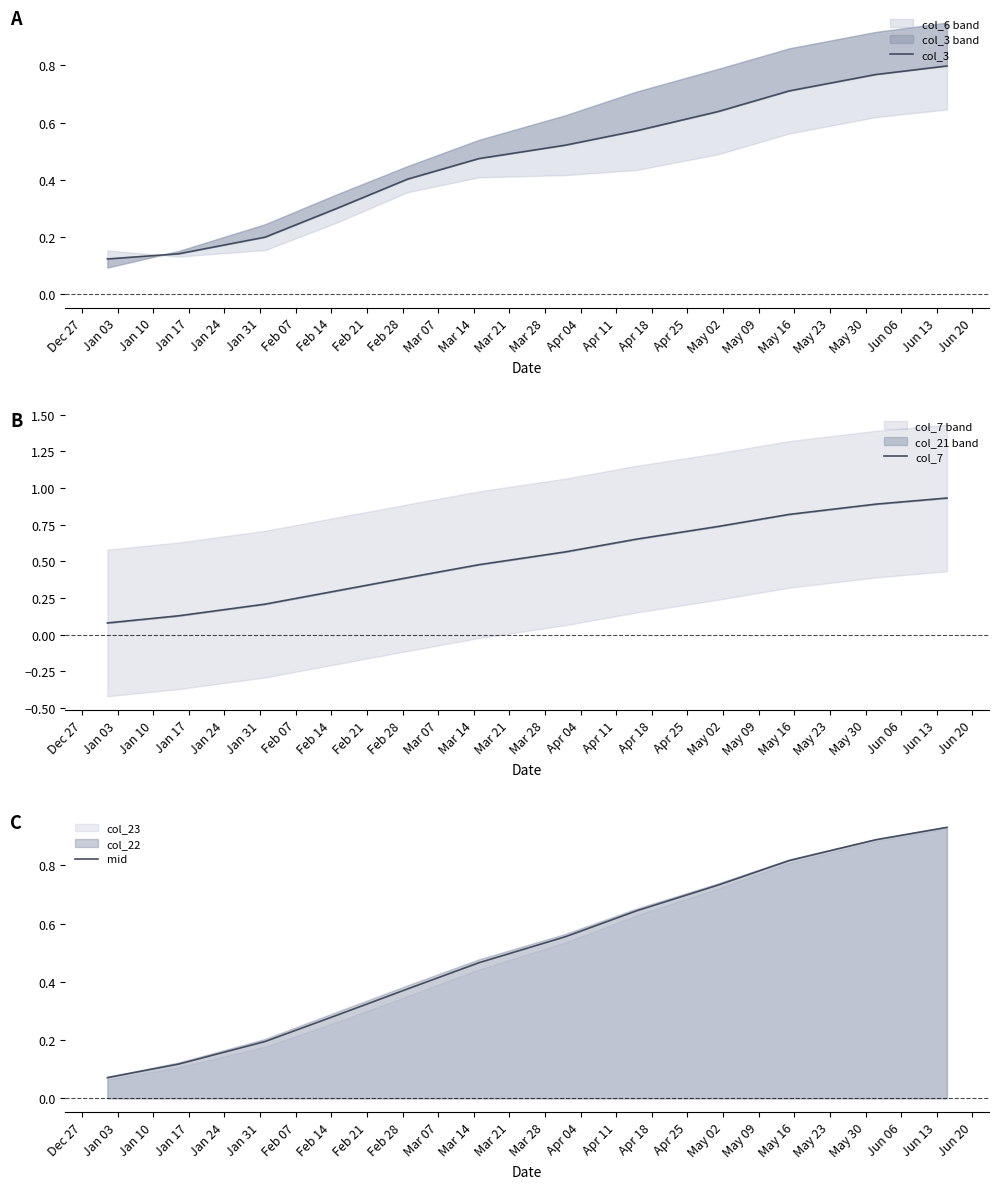

Where do mid and col_3 first cross each other?

Jan 31 and Feb 07